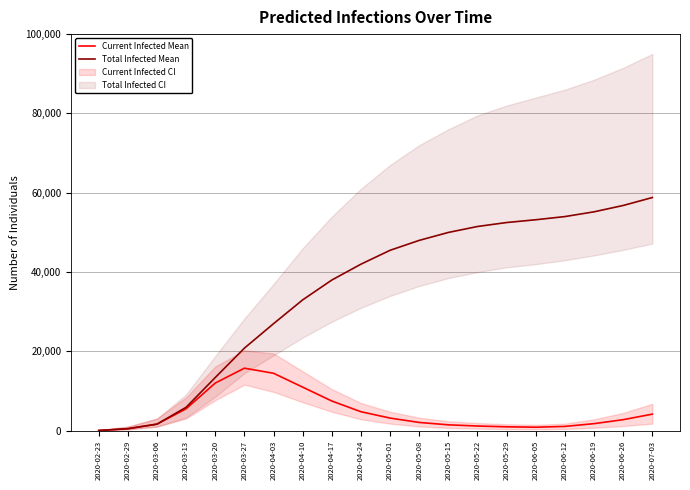

What is the difference between the maximum and minimum values in the Current Infected Mean series?

15700